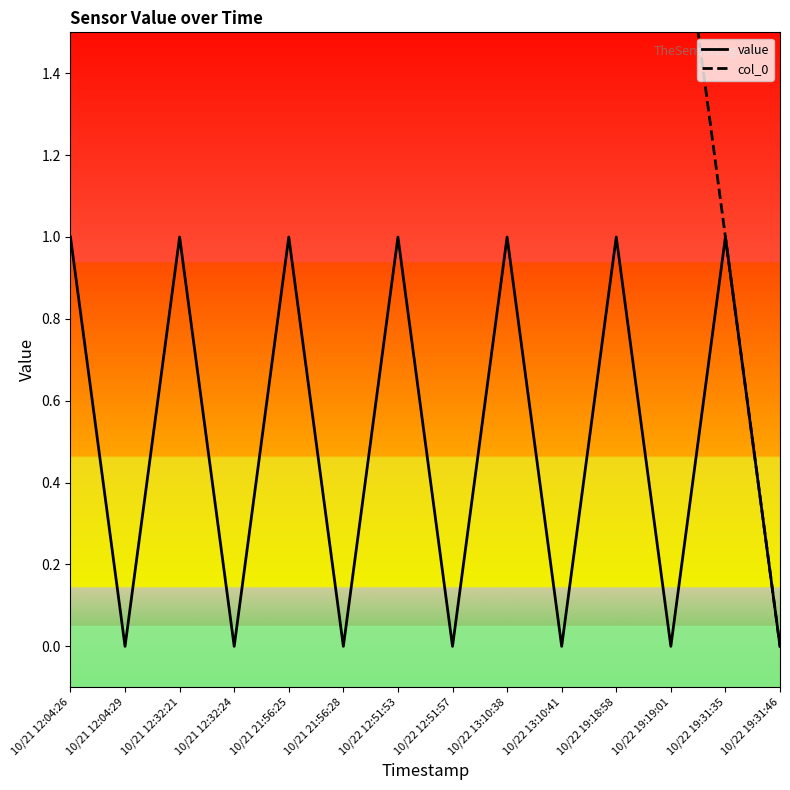

Which category has the highest value in the value series?

10/21 12:04:26